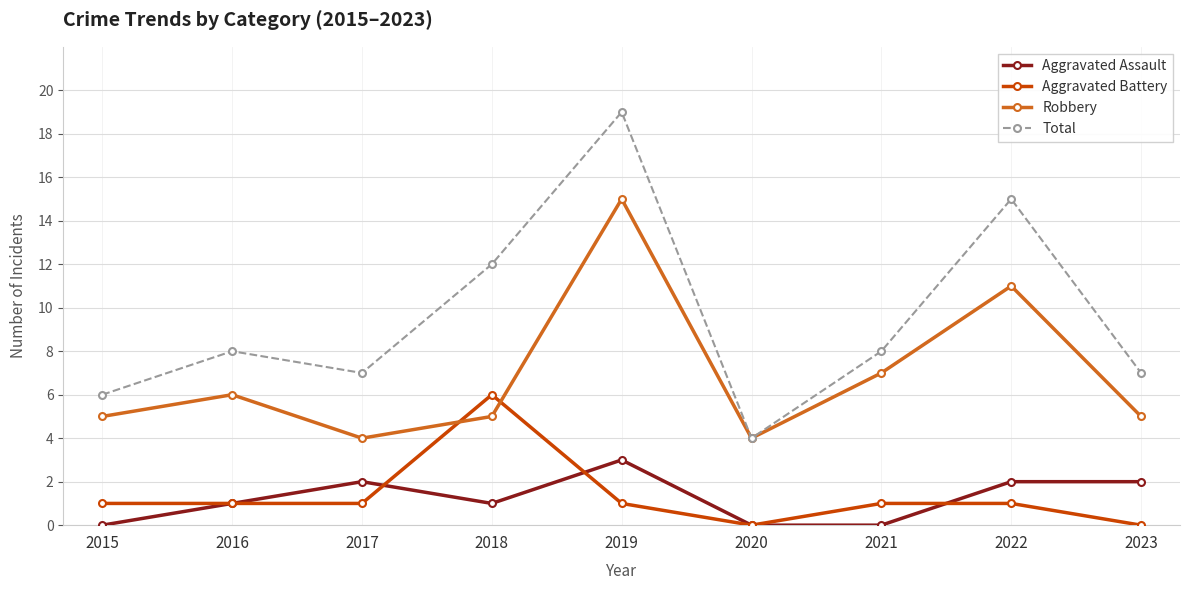

What is the difference between the highest and lowest values at 2021?

8